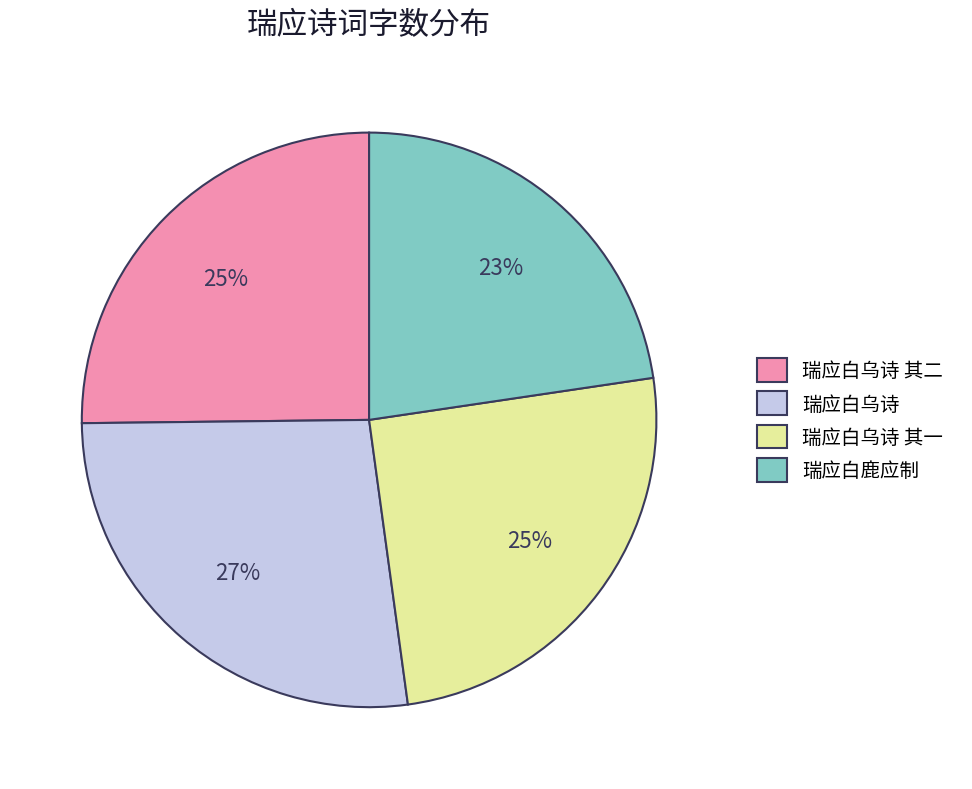

The 瑞应白乌诗 slice represents 16% of the pie. True or false?

False